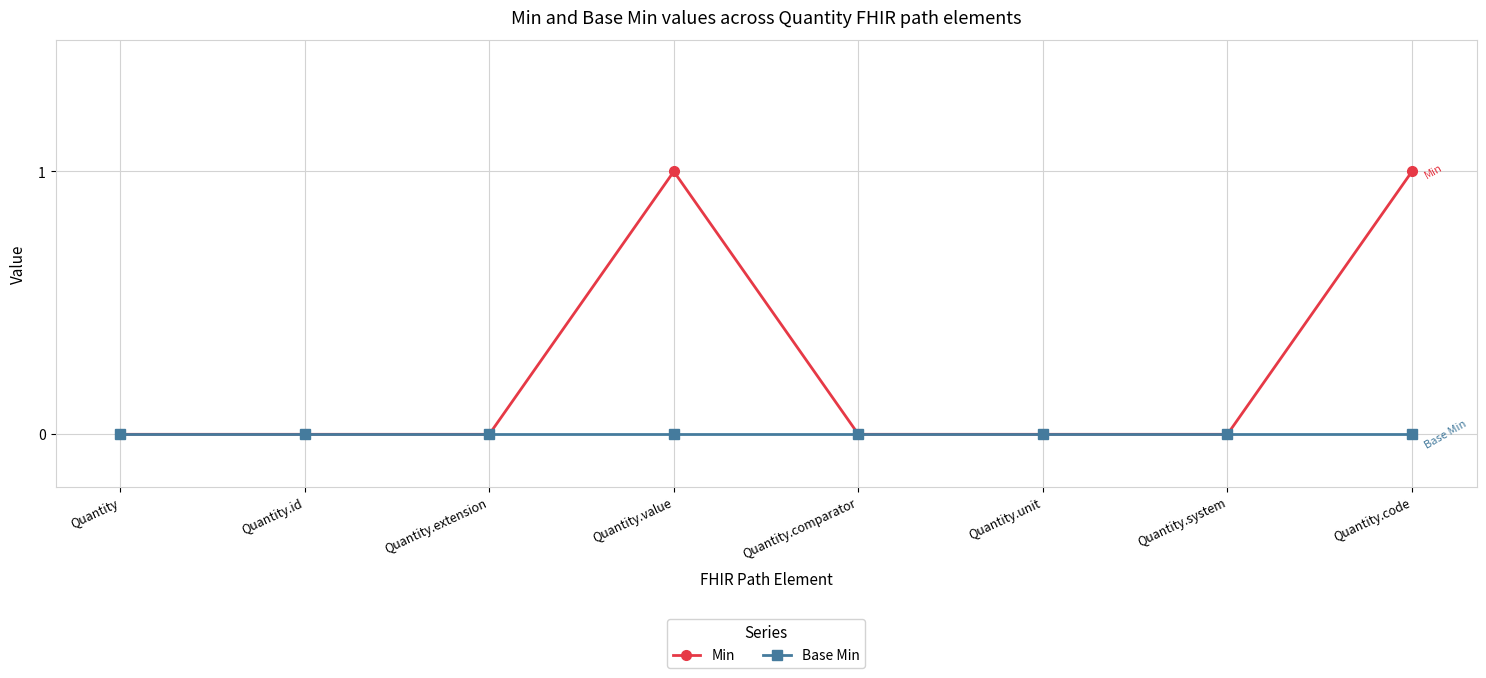

Which series has the widest spread of values?

Min